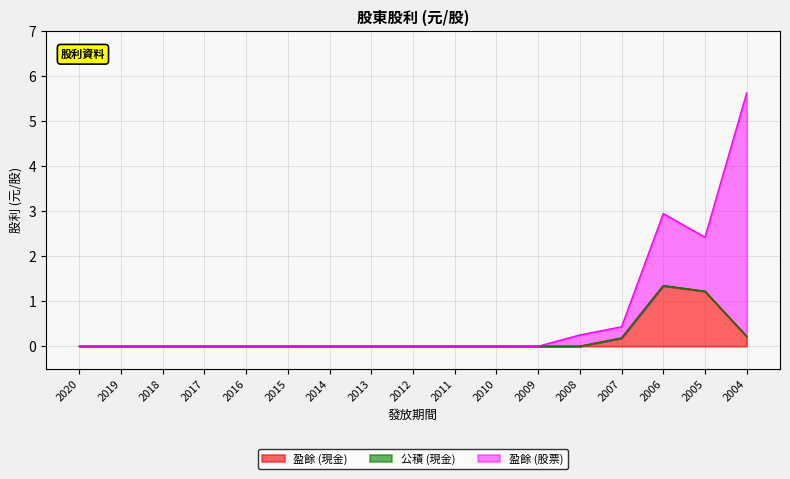

At which category is the sum across all series the highest?

2004